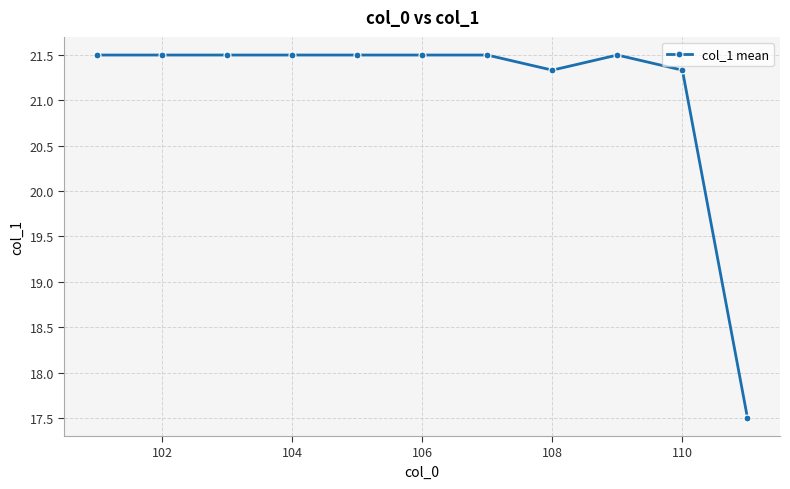

What is the smallest value displayed?

17.5